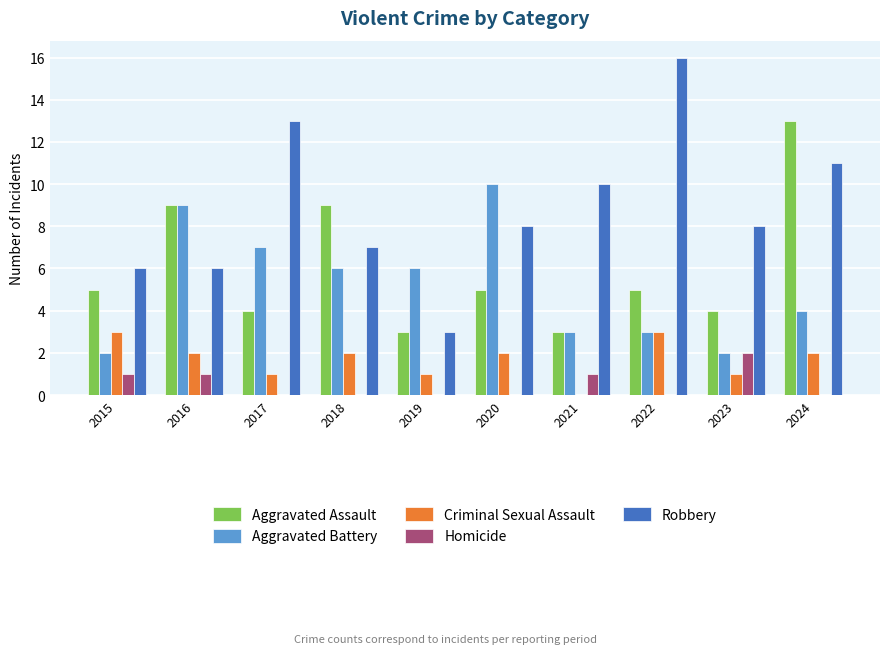

Which label corresponds to the largest value in the chart?

2022